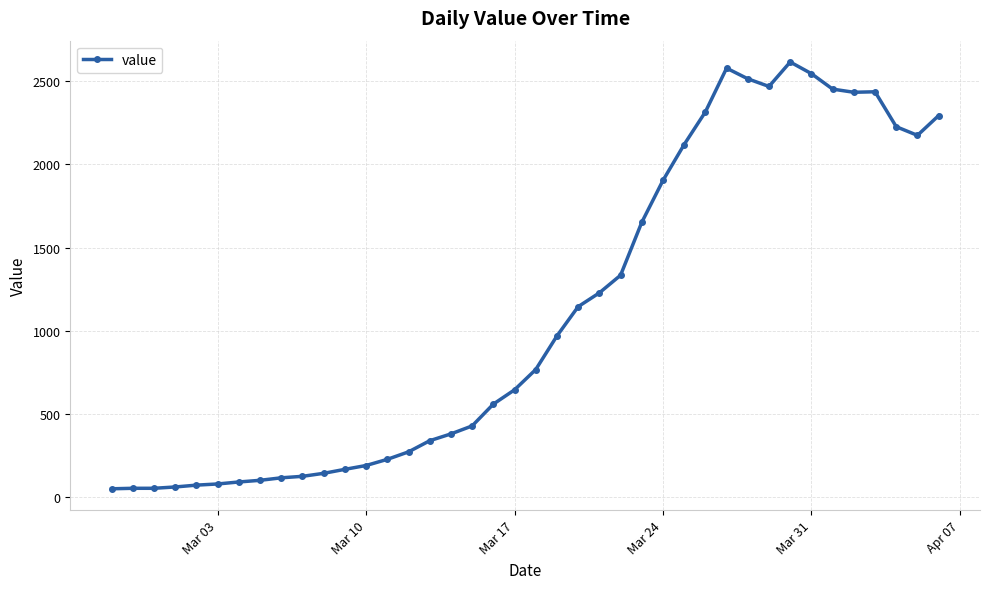

How many data points does each series have?

40